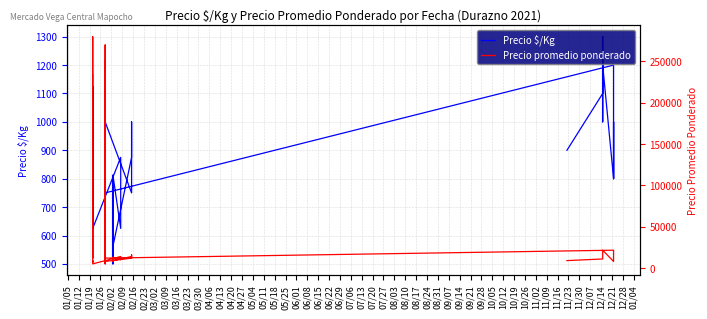

Rank the series by their maximum value, from lowest to highest.

Precio $/Kg, Precio promedio ponderado